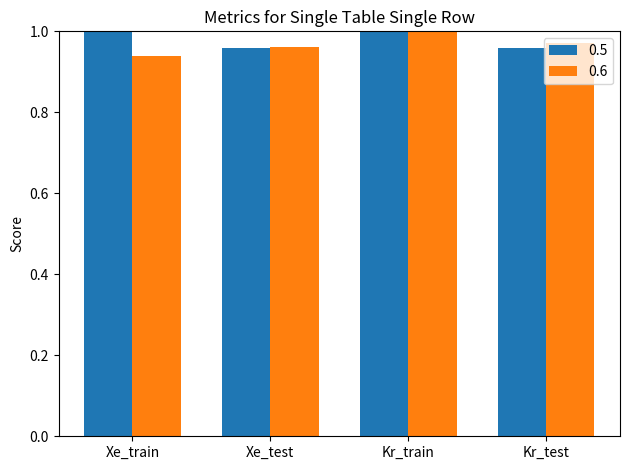

The value of 0.5 at Xe_train is 1.4. True or false?

False